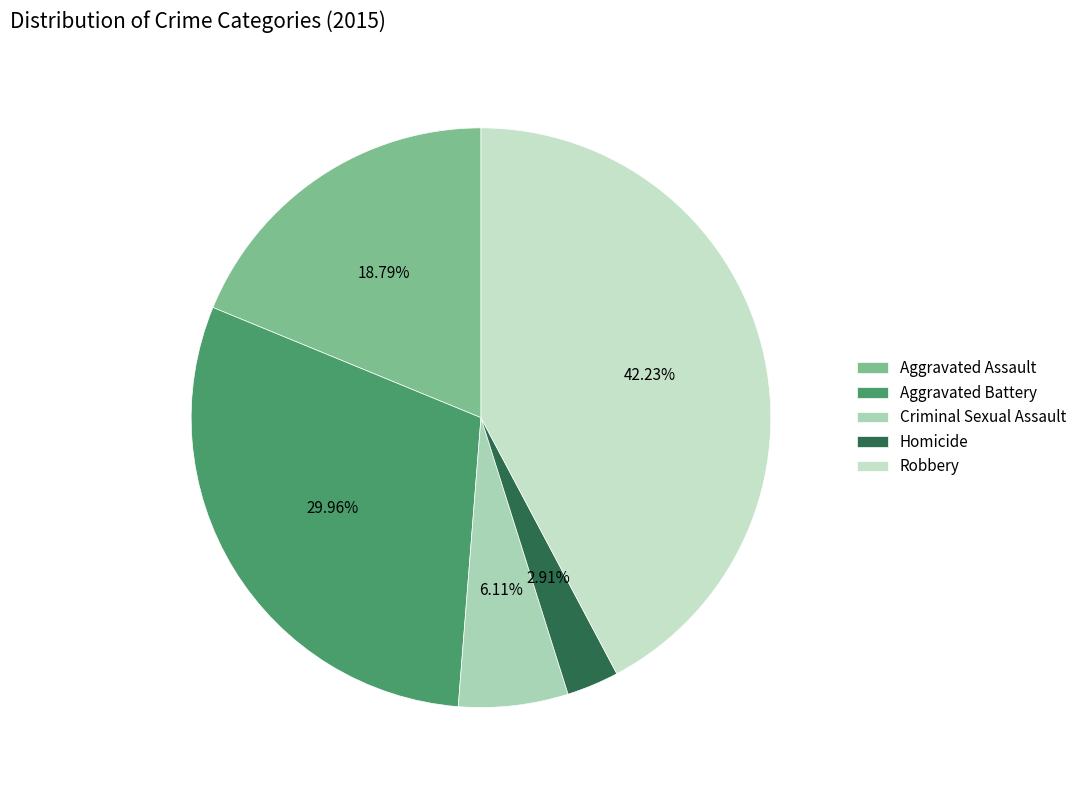

Which category has the smallest portion of the pie?

Homicide